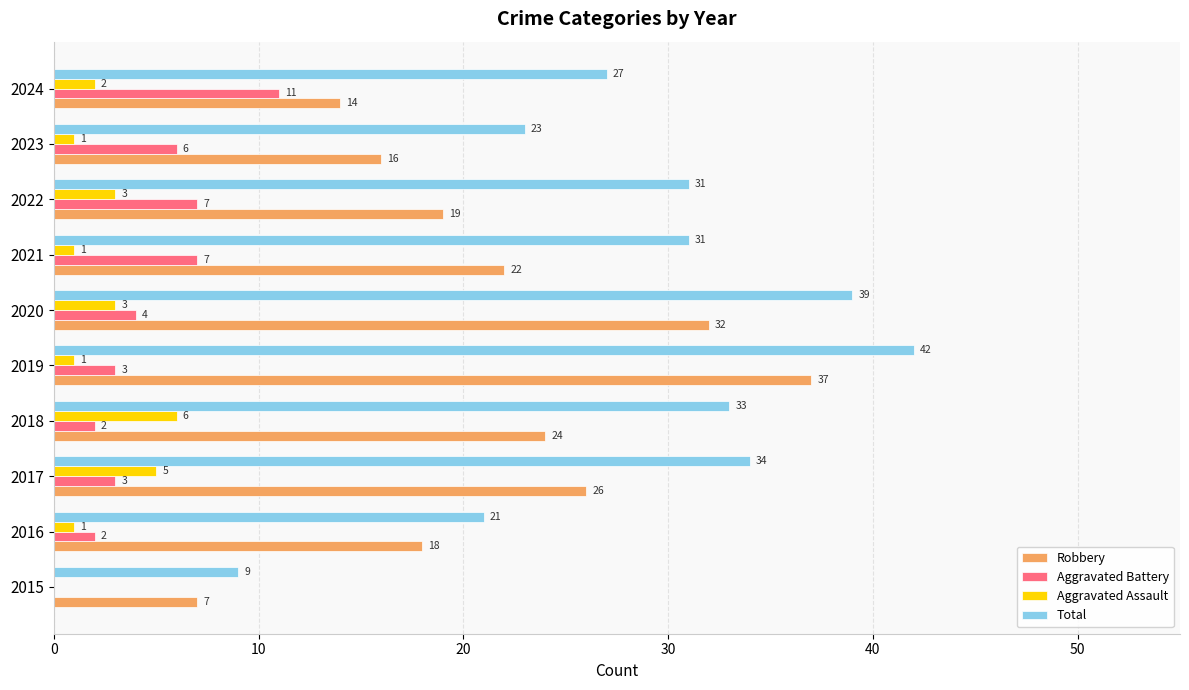

Which category has the highest value in the Aggravated Assault series?

2018